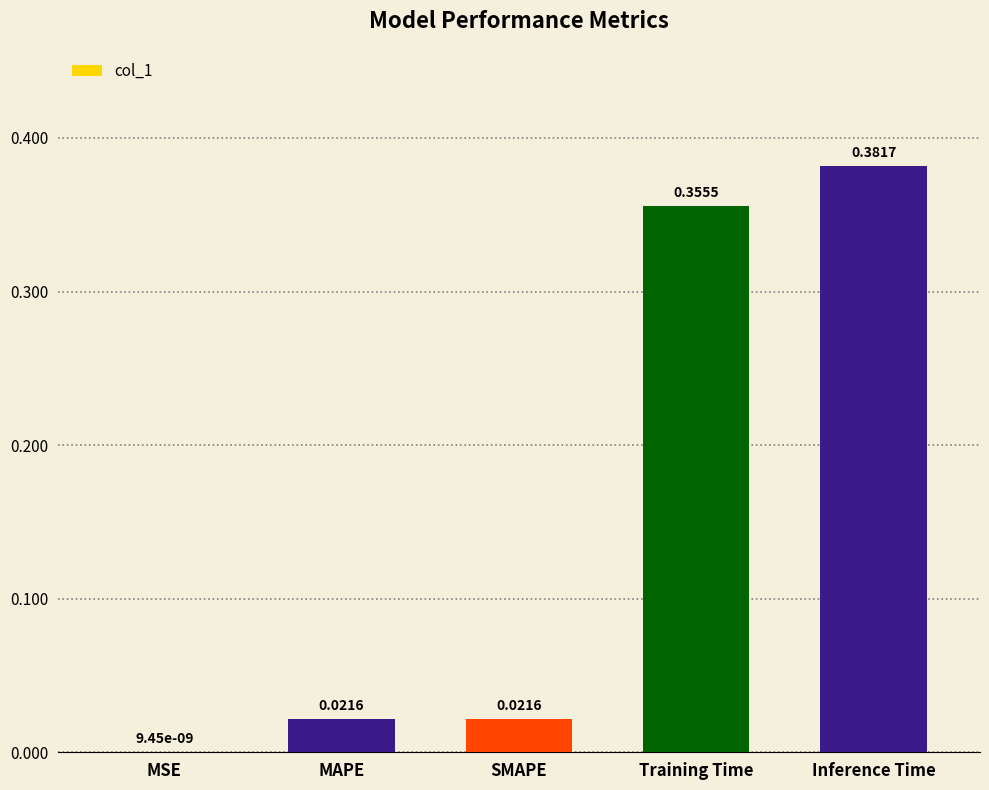

Where is the data nearest to the value 0?

MSE